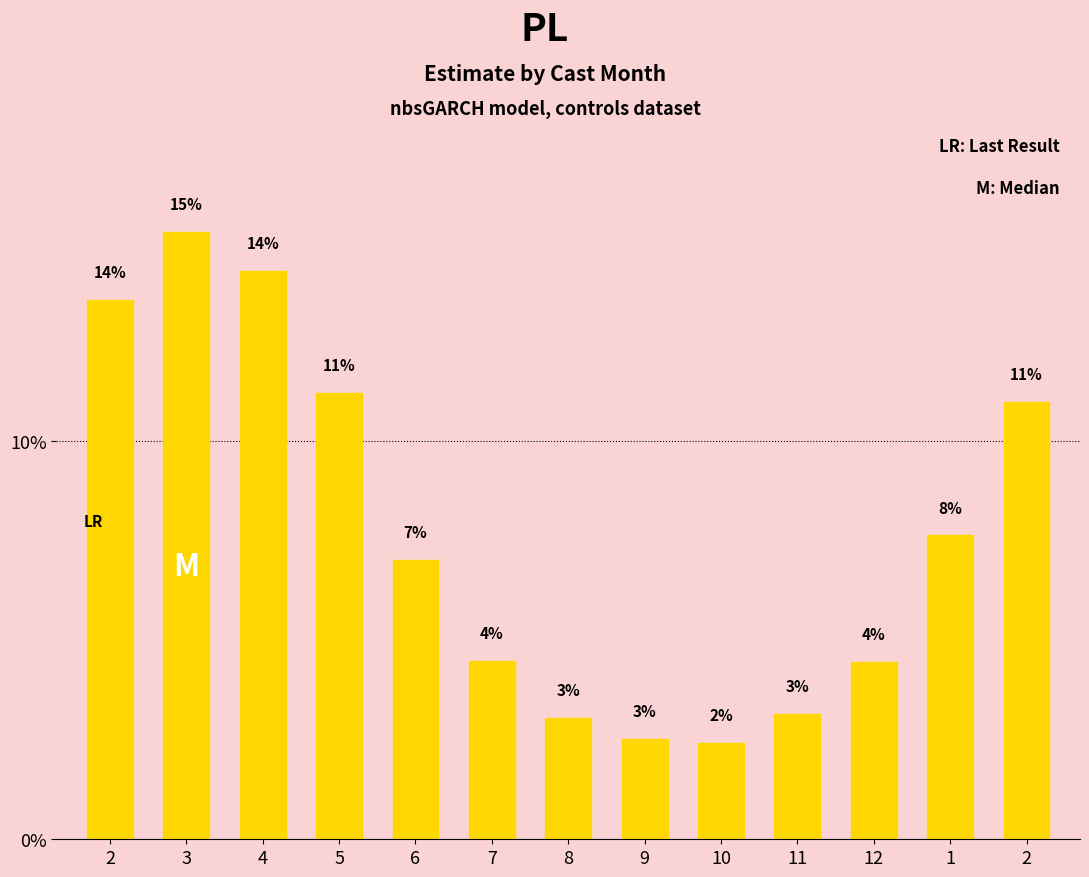

Are the bars horizontal?

No